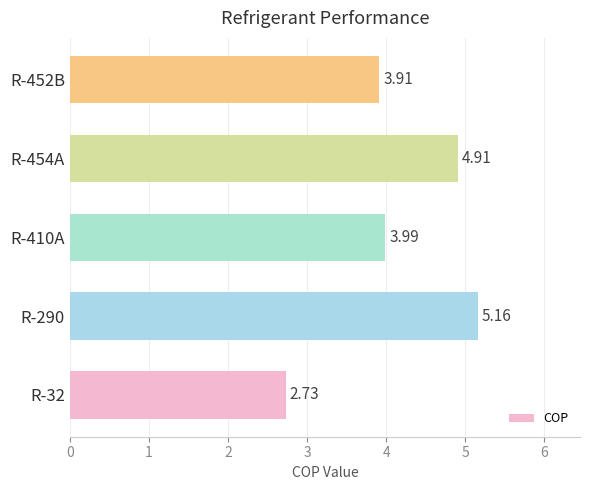

Between R-452B and R-32, which is larger?

R-452B